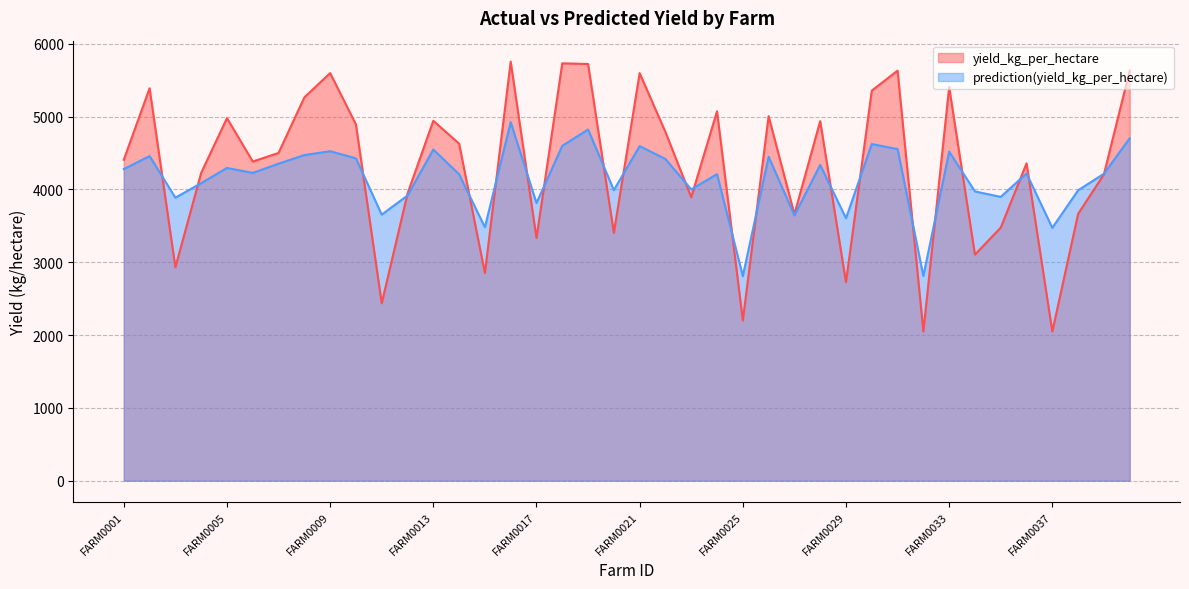

Count the number of data series in this chart.

2